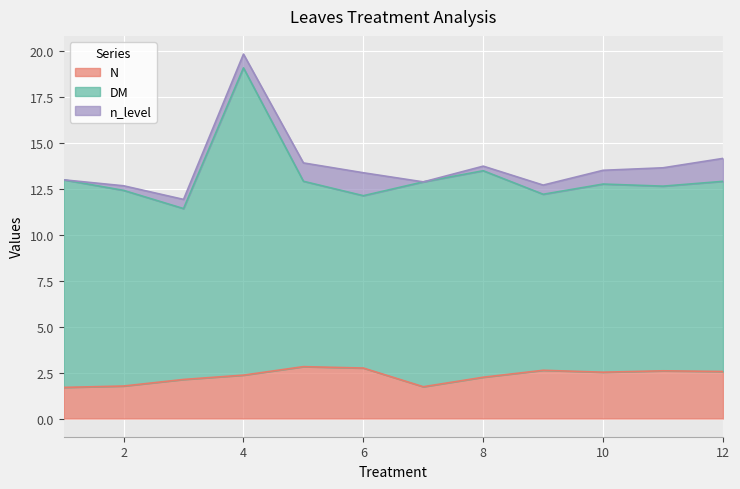

At which category does N  reach its first local peak?

5